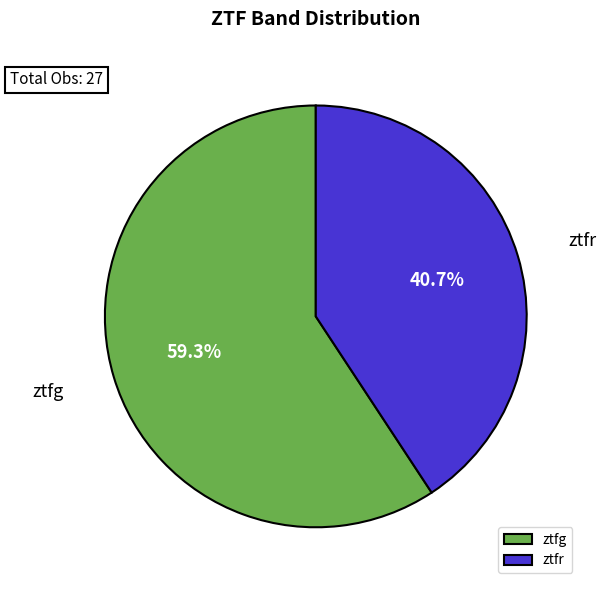

How many segments does this pie chart have?

2